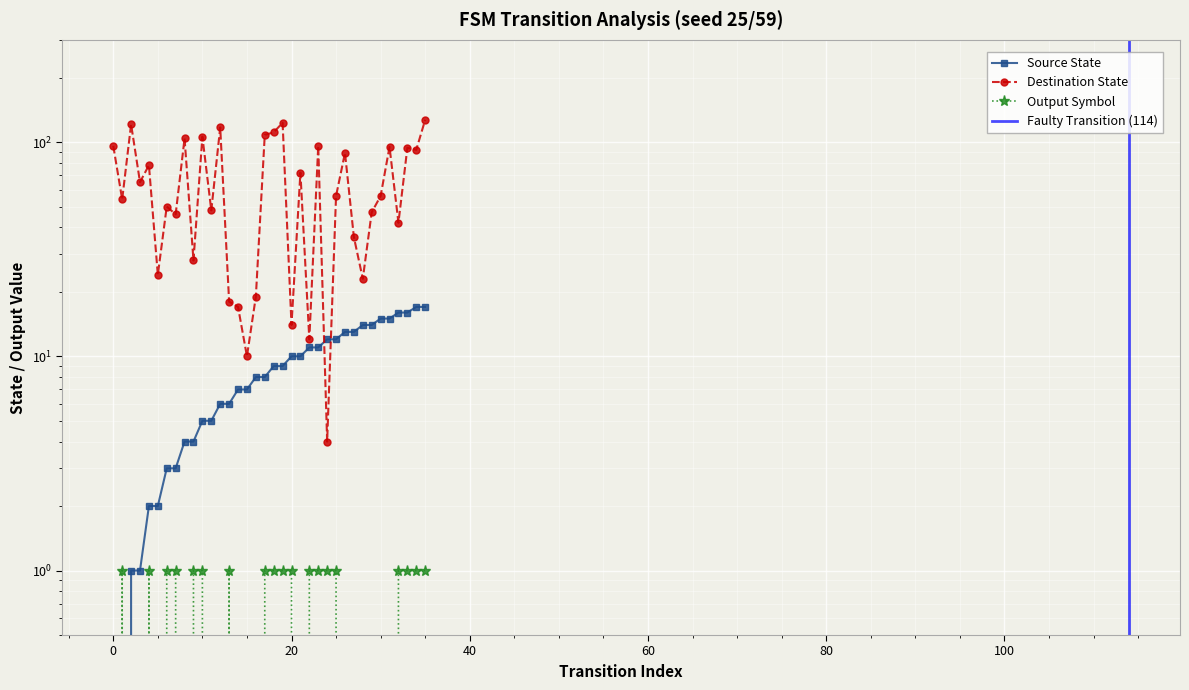

At which category is the sum across all series the highest?

35